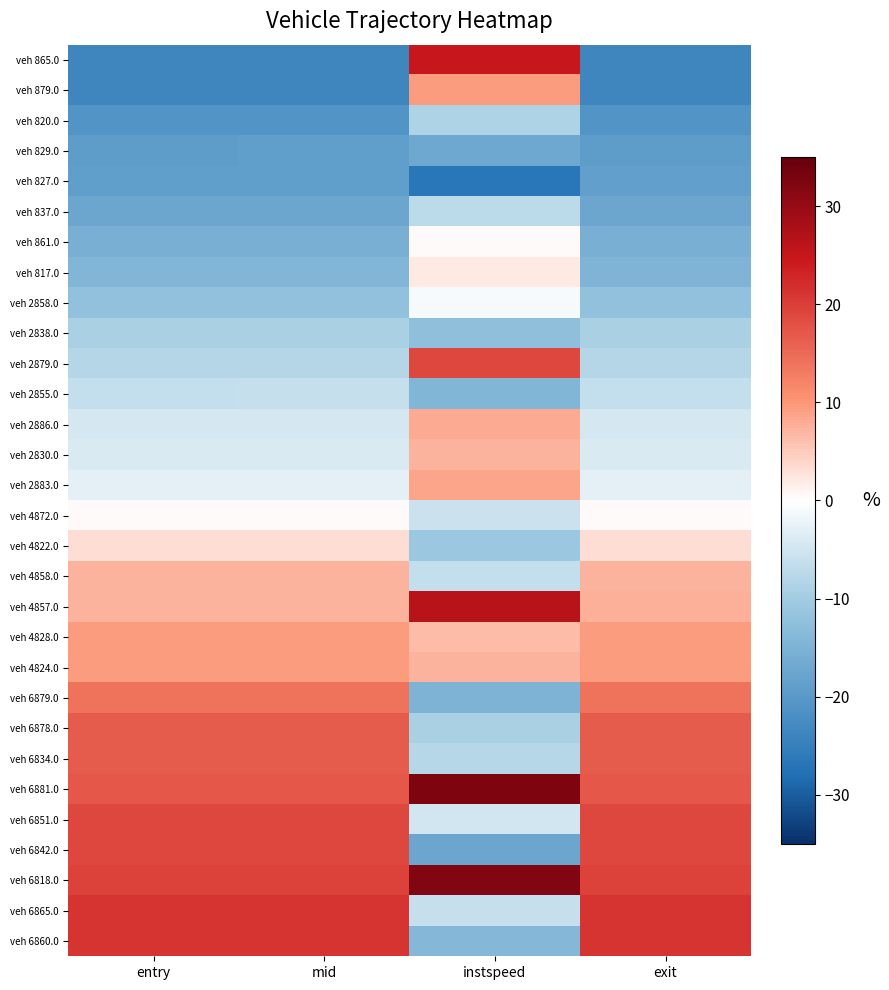

Reading right to left, extract all data points from this chart.

veh 865.0: exit=-23.8	instspeed=24.8	mid=-23.7	entry=-23.7
veh 879.0: exit=-23.6	instspeed=9.4	mid=-23.7	entry=-23.7
veh 820.0: exit=-20.9	instspeed=-8.7	mid=-20.9	entry=-20.9
veh 829.0: exit=-19.2	instspeed=-17.2	mid=-19.1	entry=-19.1
veh 827.0: exit=-18.8	instspeed=-26.7	mid=-19.1	entry=-19.1
veh 837.0: exit=-17.4	instspeed=-7.3	mid=-17.4	entry=-17.4
veh 861.0: exit=-15.7	instspeed=0.5	mid=-15.6	entry=-15.6
veh 817.0: exit=-14.5	instspeed=2.0	mid=-14.5	entry=-14.4
veh 2858.0: exit=-12.2	instspeed=-0.9	mid=-12.1	entry=-12.1
veh 2838.0: exit=-9.2	instspeed=-12.3	mid=-9.2	entry=-9.2
veh 2879.0: exit=-8.1	instspeed=19.0	mid=-8.0	entry=-8.0
veh 2855.0: exit=-6.3	instspeed=-14.5	mid=-6.3	entry=-6.3
veh 2886.0: exit=-4.5	instspeed=8.2	mid=-4.5	entry=-4.5
veh 2830.0: exit=-4.0	instspeed=7.2	mid=-4.0	entry=-4.0
veh 2883.0: exit=-2.8	instspeed=8.5	mid=-2.8	entry=-2.8
veh 4872.0: exit=0.3	instspeed=-5.7	mid=0.3	entry=0.3
veh 4822.0: exit=3.2	instspeed=-10.9	mid=3.2	entry=3.2
veh 4858.0: exit=7.2	instspeed=-6.4	mid=7.2	entry=7.2
veh 4857.0: exit=7.5	instspeed=26.4	mid=7.2	entry=7.2
veh 4828.0: exit=9.5	instspeed=6.5	mid=9.5	entry=9.5
veh 4824.0: exit=9.5	instspeed=7.3	mid=9.5	entry=9.5
veh 6879.0: exit=14.2	instspeed=-14.8	mid=14.2	entry=14.2
veh 6878.0: exit=16.5	instspeed=-9.1	mid=16.5	entry=16.5
veh 6834.0: exit=16.5	instspeed=-7.8	mid=16.5	entry=16.5
veh 6881.0: exit=17.0	instspeed=32.4	mid=17.1	entry=17.1
veh 6851.0: exit=18.9	instspeed=-4.8	mid=18.9	entry=18.9
veh 6842.0: exit=18.9	instspeed=-17.4	mid=18.9	entry=18.9
veh 6818.0: exit=19.5	instspeed=32.2	mid=19.5	entry=19.5
veh 6865.0: exit=21.2	instspeed=-6.1	mid=21.2	entry=21.2
veh 6860.0: exit=21.2	instspeed=-13.8	mid=21.2	entry=21.2